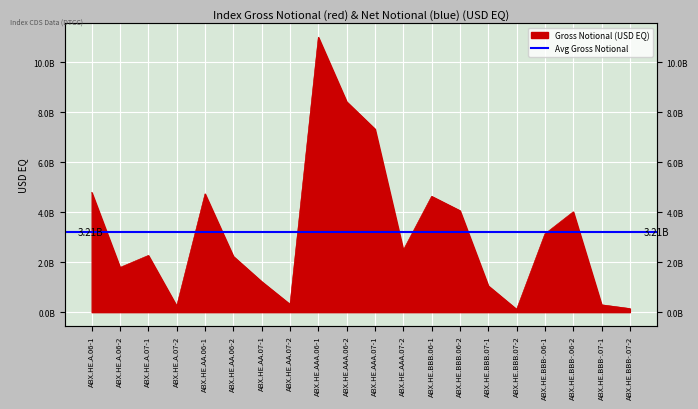

What is the difference between the maximum and minimum values?

10881093401